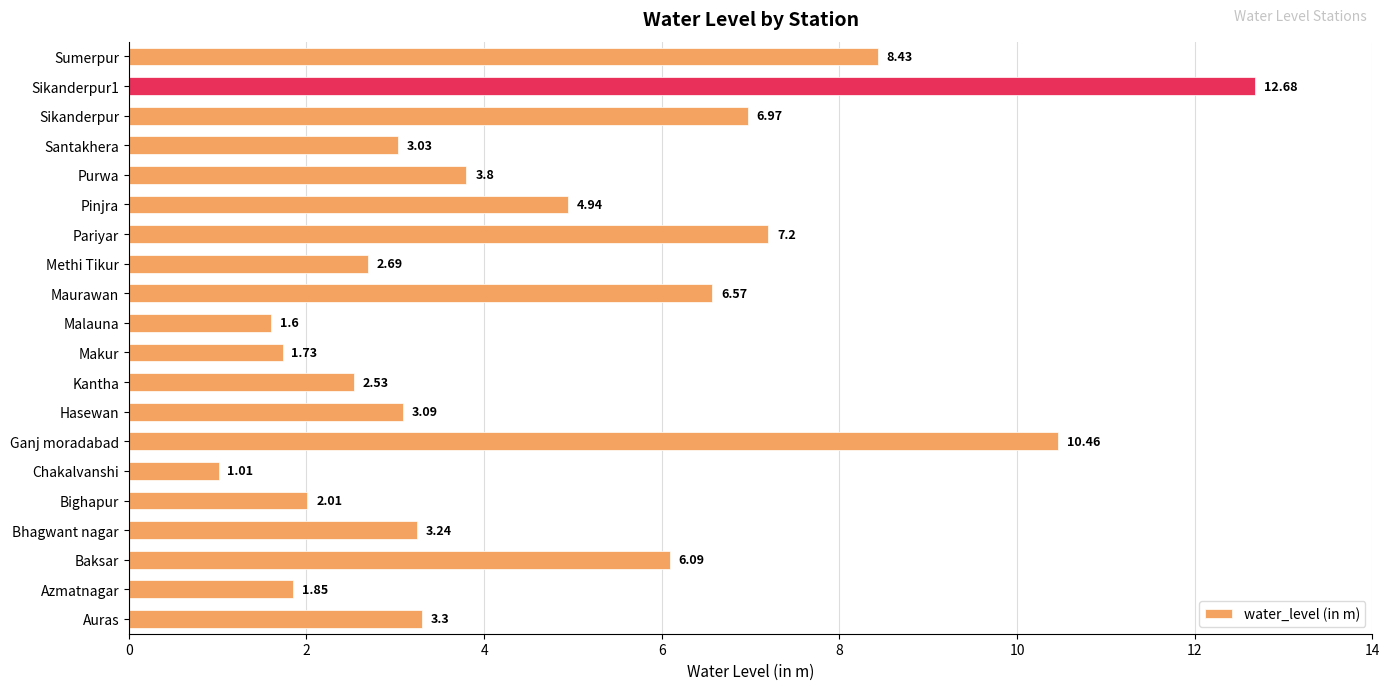

What is the difference between the maximum and minimum values?

11.7